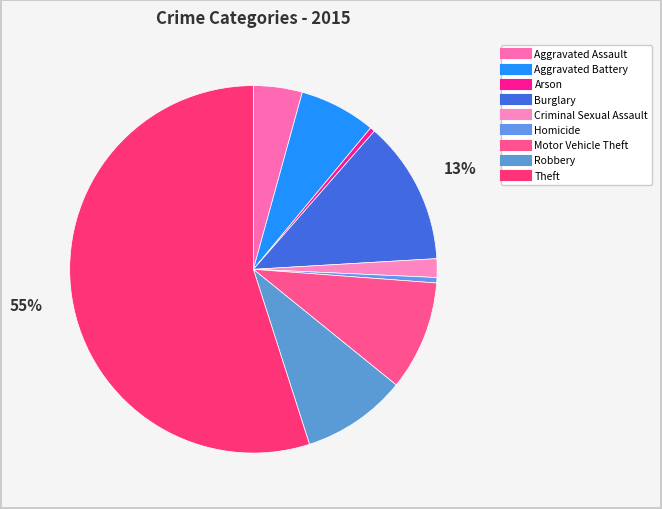

What percentage do Burglary and Motor Vehicle Theft together represent?

22.3%